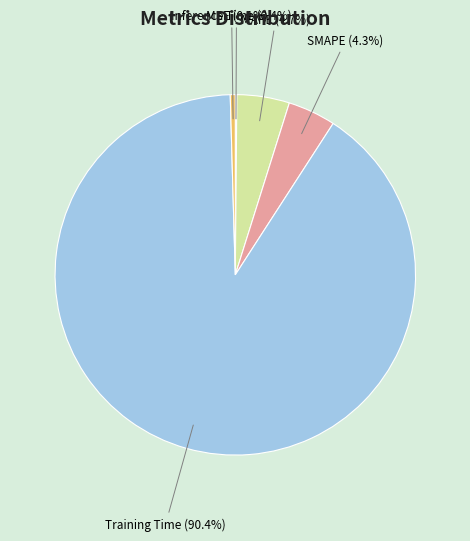

Is there any slice that represents more than half of the pie?

Yes